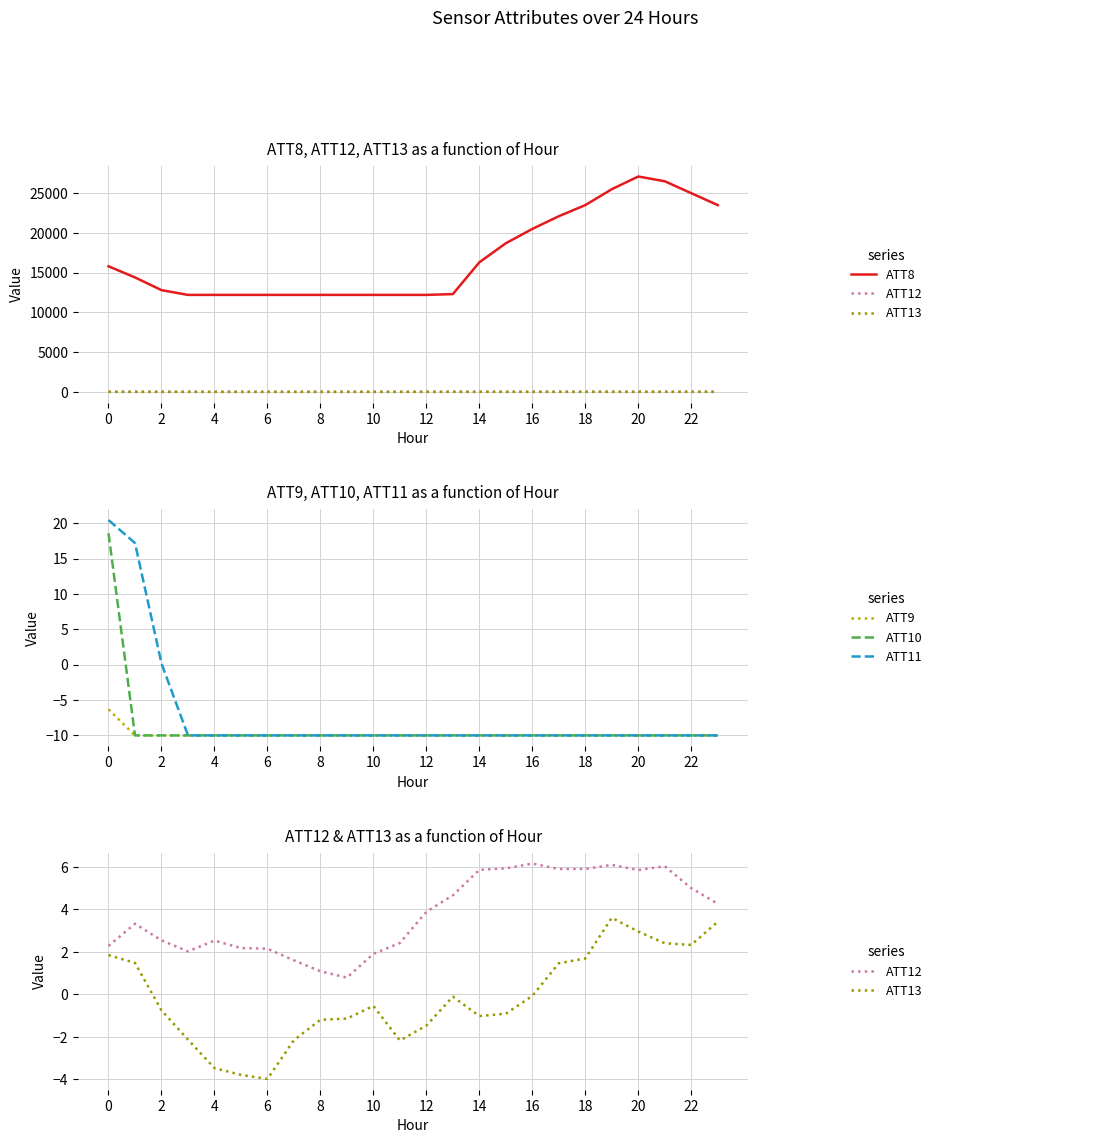

Reading left to right, list all the values displayed in this chart.

ATT8: 15800.0	14400.0	12800.0	12200.0	12200.0	12200.0	12200.0	12200.0	12200.0	12200.0	12200.0	12200.0	12200.0	12300.0	16300.0	18700.0	20500.0	22100.0	23500.0	25500.0	27100.0	26500.0	25000.0	23500.0
ATT12: 2.3	3.3	2.5	2.0	2.5	2.2	2.2	1.6	1.1	0.8	1.9	2.4	3.9	4.7	5.9	5.9	6.2	5.9	5.9	6.1	5.9	6.0	5.0	4.3
ATT13: 1.9	1.5	-0.7	-2.1	-3.5	-3.8	-4.0	-2.2	-1.2	-1.1	-0.5	-2.2	-1.5	-0.1	-1.0	-0.9	-0.1	1.5	1.7	3.6	3.0	2.4	2.3	3.4
ATT9: -6.3	-10.0	-10.0	-10.0	-10.0	-10.0	-10.0	-10.0	-10.0	-10.0	-10.0	-10.0	-10.0	-10.0	-10.0	-10.0	-10.0	-10.0	-10.0	-10.0	-10.0	-10.0	-10.0	-10.0
ATT10: 18.6	-10.0	-10.0	-10.0	-10.0	-10.0	-10.0	-10.0	-10.0	-10.0	-10.0	-10.0	-10.0	-10.0	-10.0	-10.0	-10.0	-10.0	-10.0	-10.0	-10.0	-10.0	-10.0	-10.0
ATT11: 20.4	17.2	0.2	-10.0	-10.0	-10.0	-10.0	-10.0	-10.0	-10.0	-10.0	-10.0	-10.0	-10.0	-10.0	-10.0	-10.0	-10.0	-10.0	-10.0	-10.0	-10.0	-10.0	-10.0